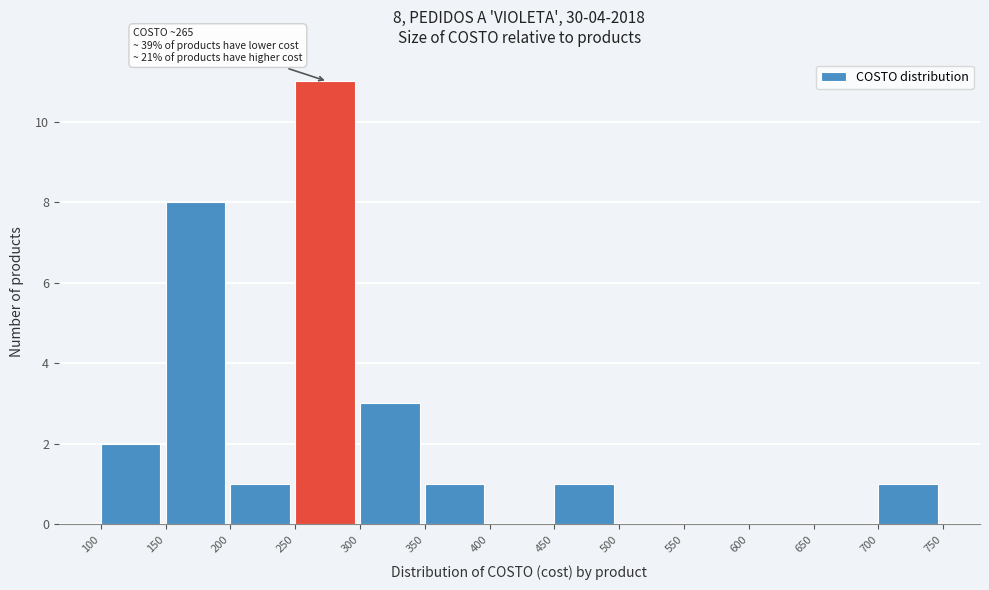

Which range on the x-axis has the tallest bar?

250 to 300